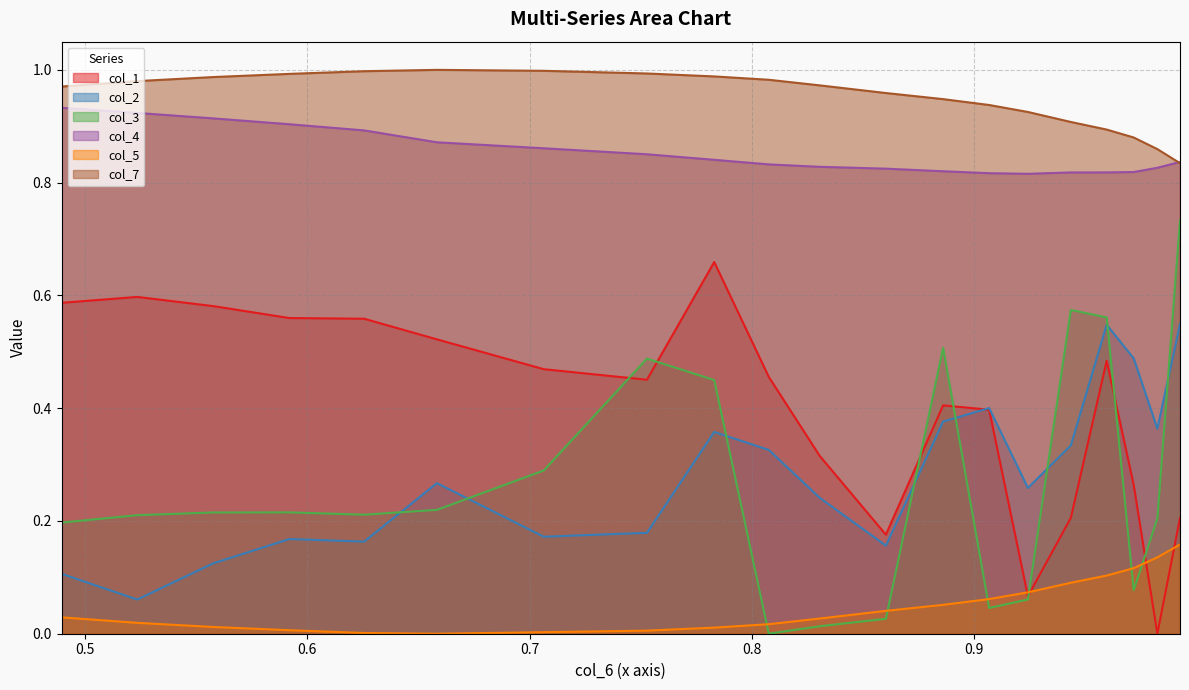

What is the difference between the highest and lowest values at 3?

0.8